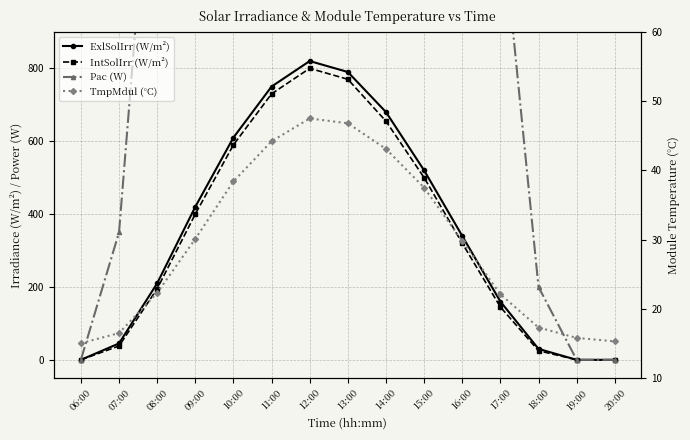

True or false: IntSolIrr (W/m²) has more than 0 interior local peaks.

True